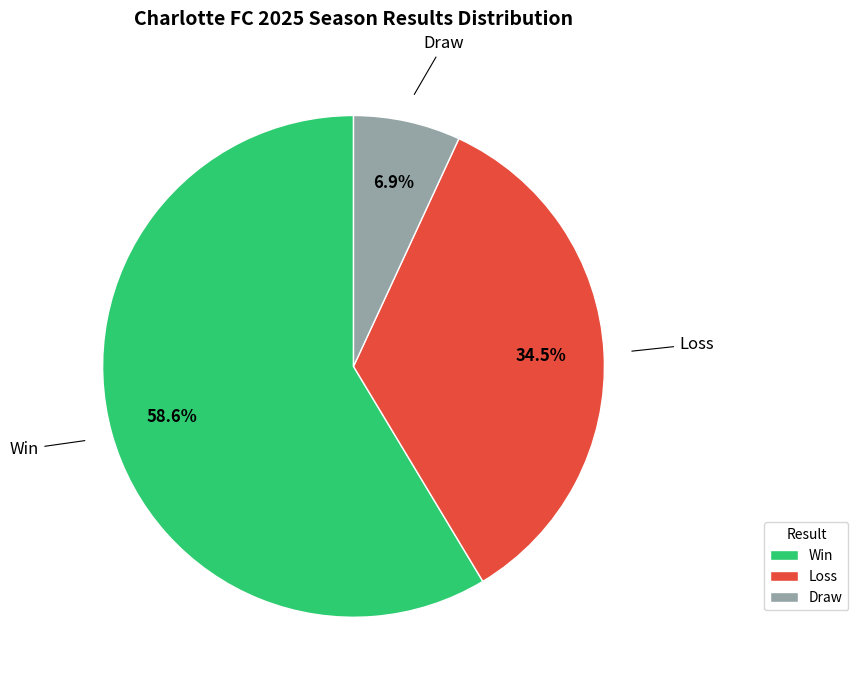

To the nearest percent, what is the average slice percentage?

33%